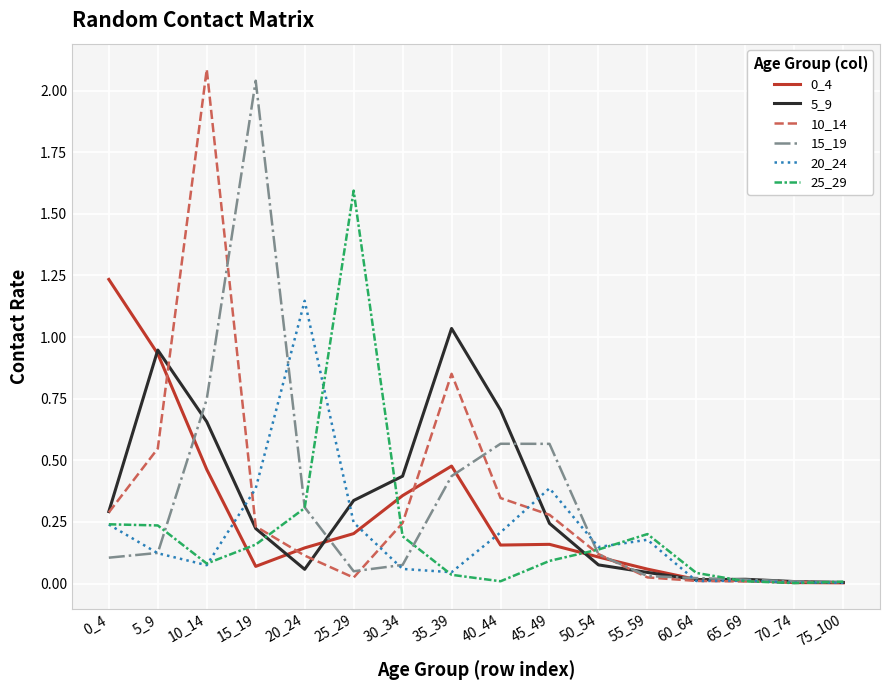

Which category has the highest value across all series?

10_14